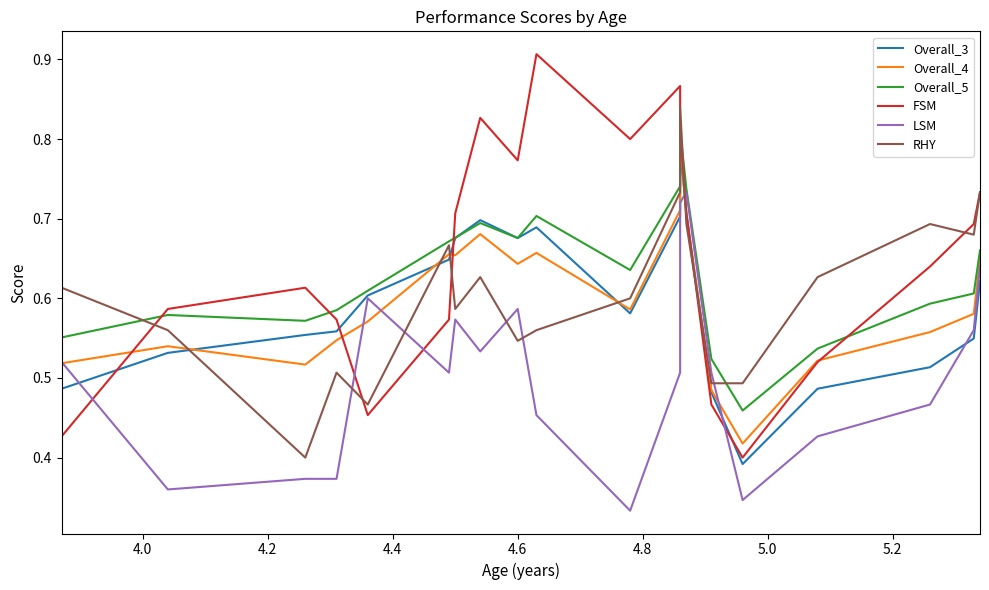

At how many categories does at least one series exceed 0?

20